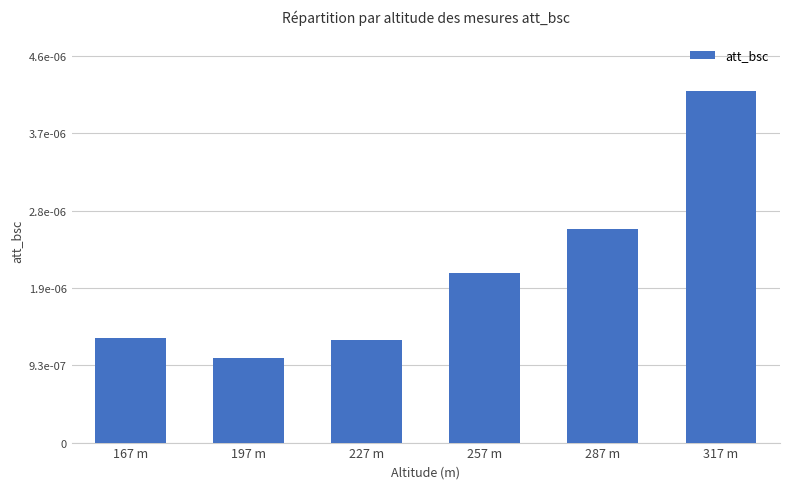

Does the chart contain any negative values?

No